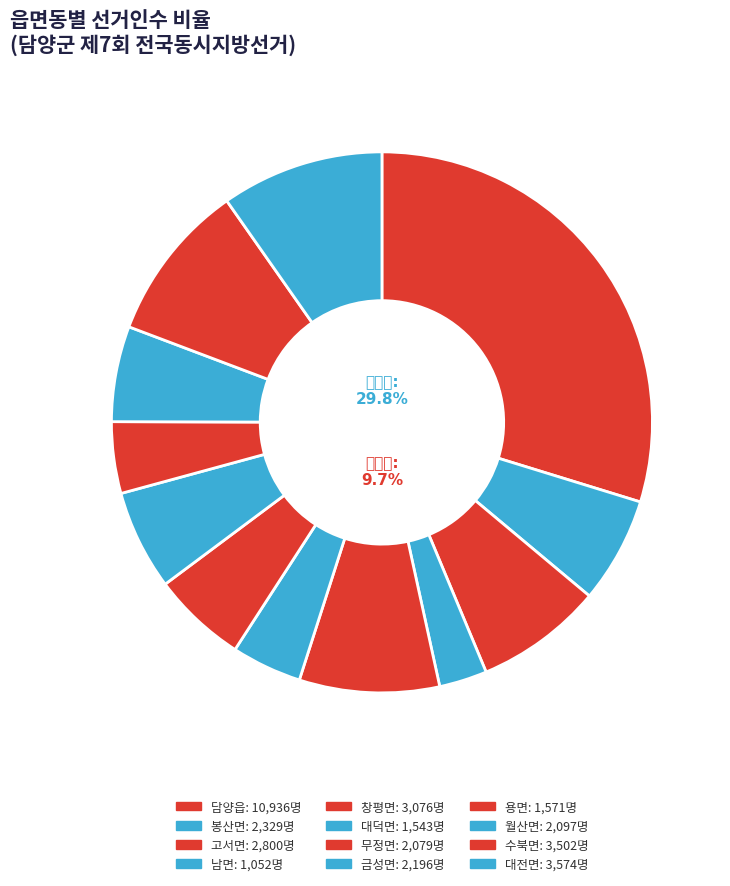

Combined, what portion of the pie is 창평면 and 월산면?

14.1%